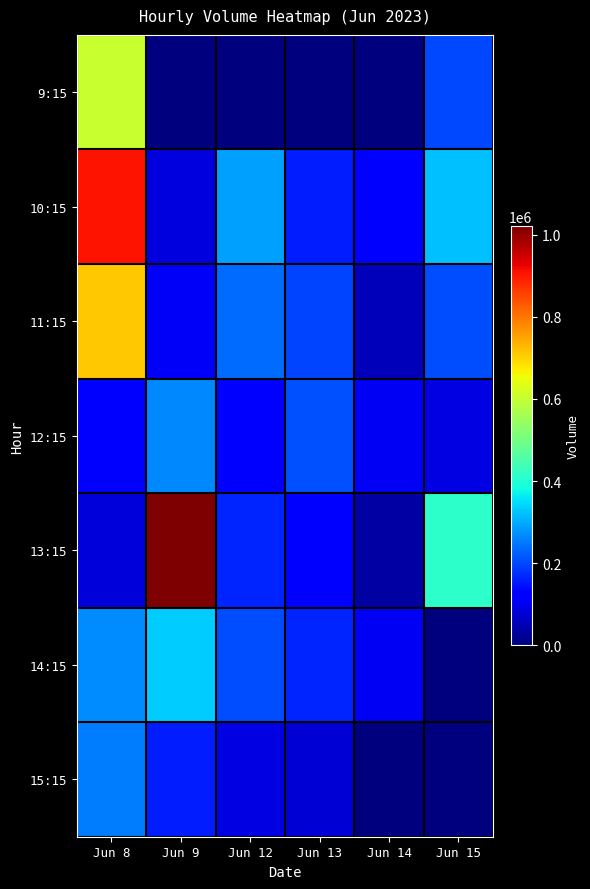

At how many categories does at least one series exceed 699525?

2